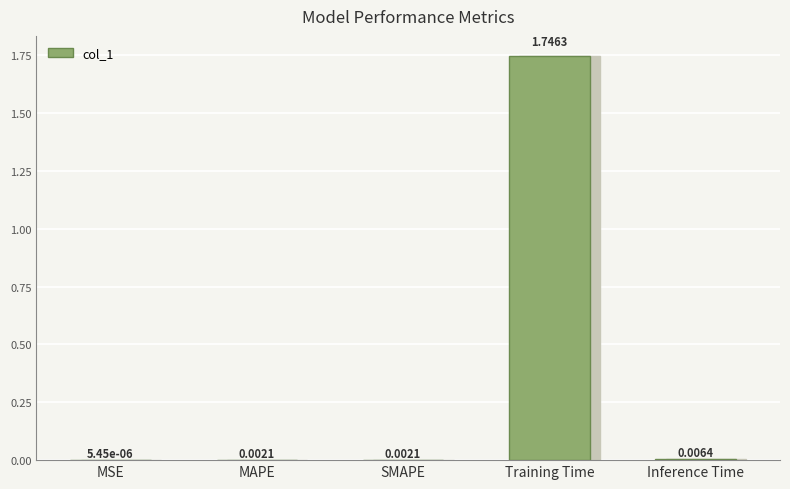

Which category has the lowest value across all series?

MSE